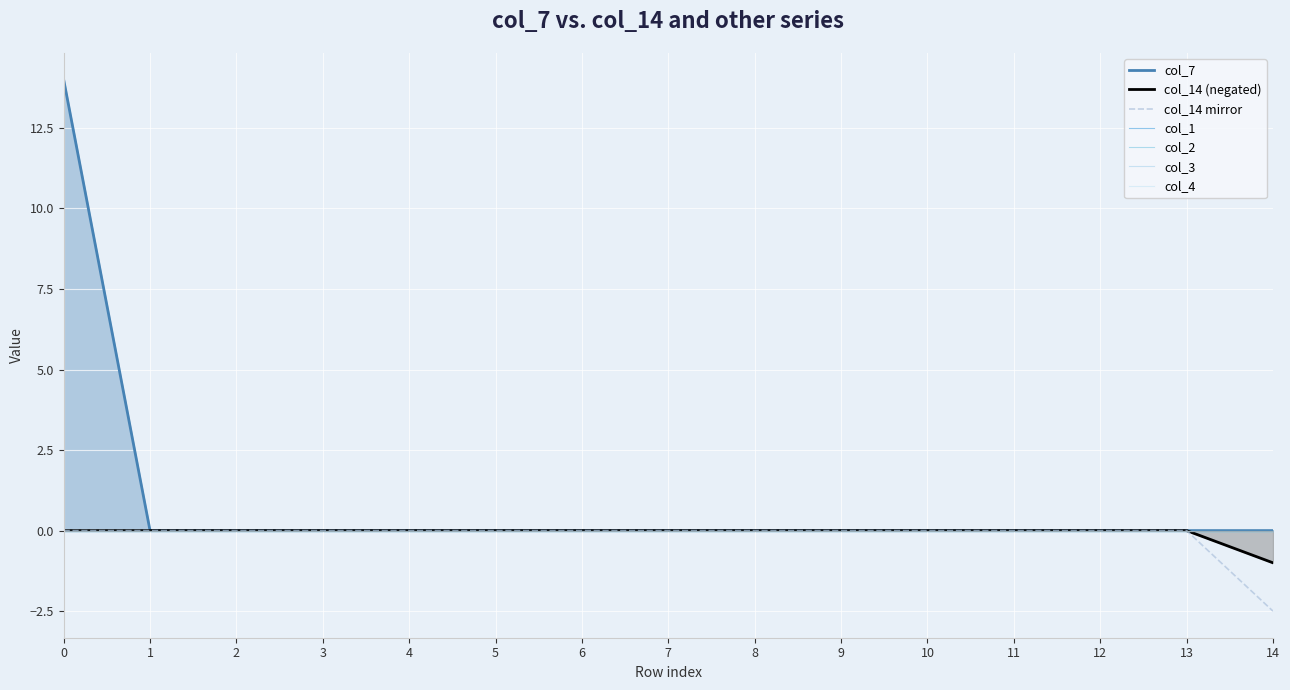

Is the value of col_3 at 14 greater than the value of col_2 at 2?

No